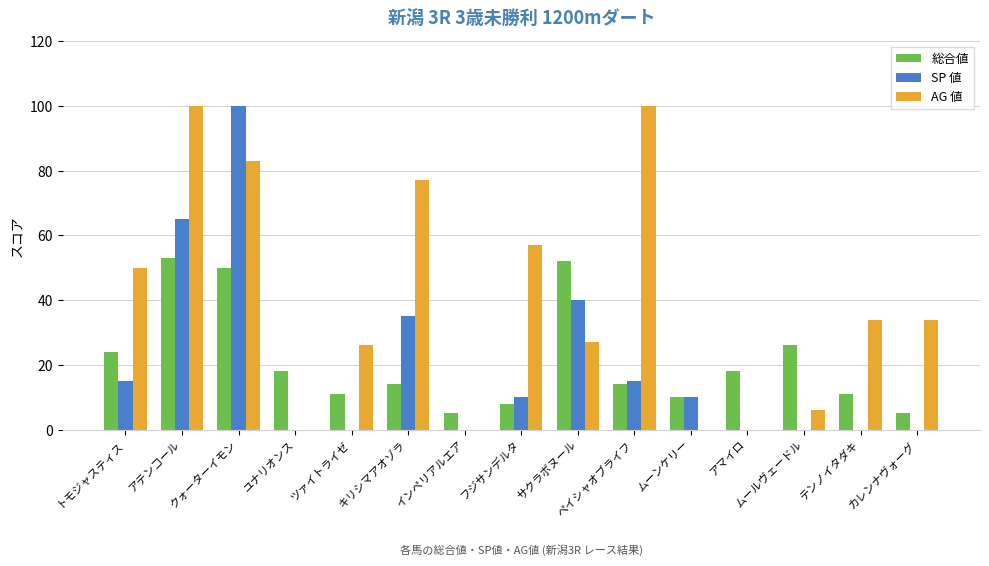

How many categories are shown in the chart?

15